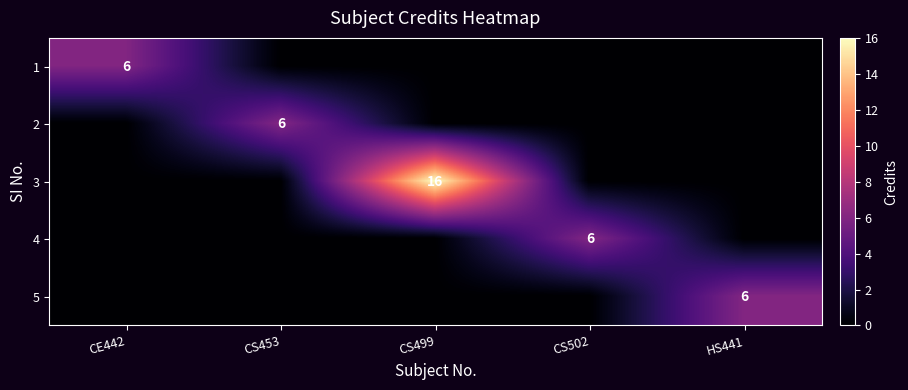

How many data points does each series have?

5